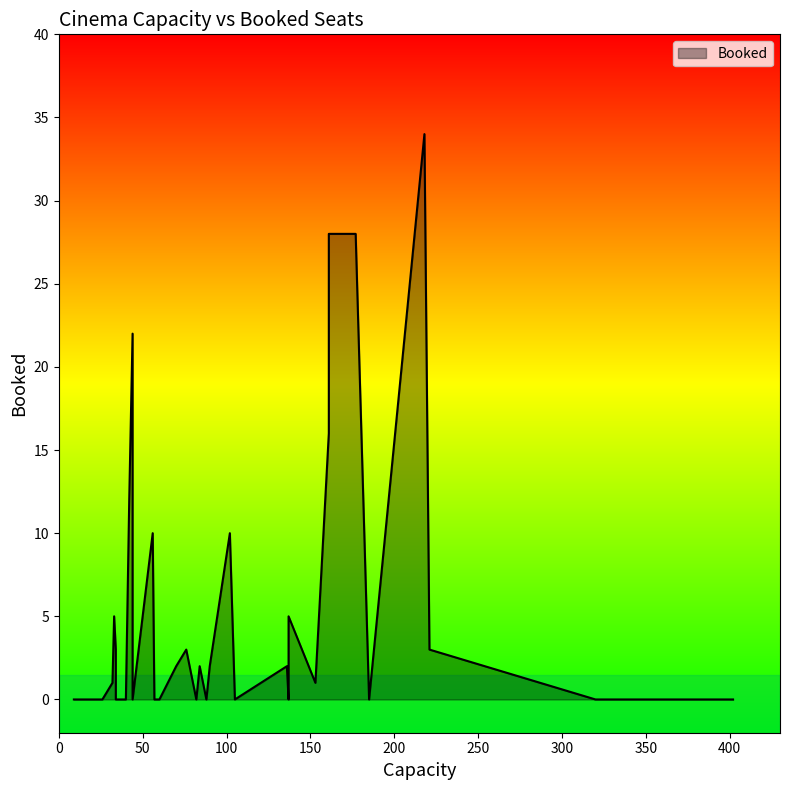

What is the change in value from 5 to 10?

-16